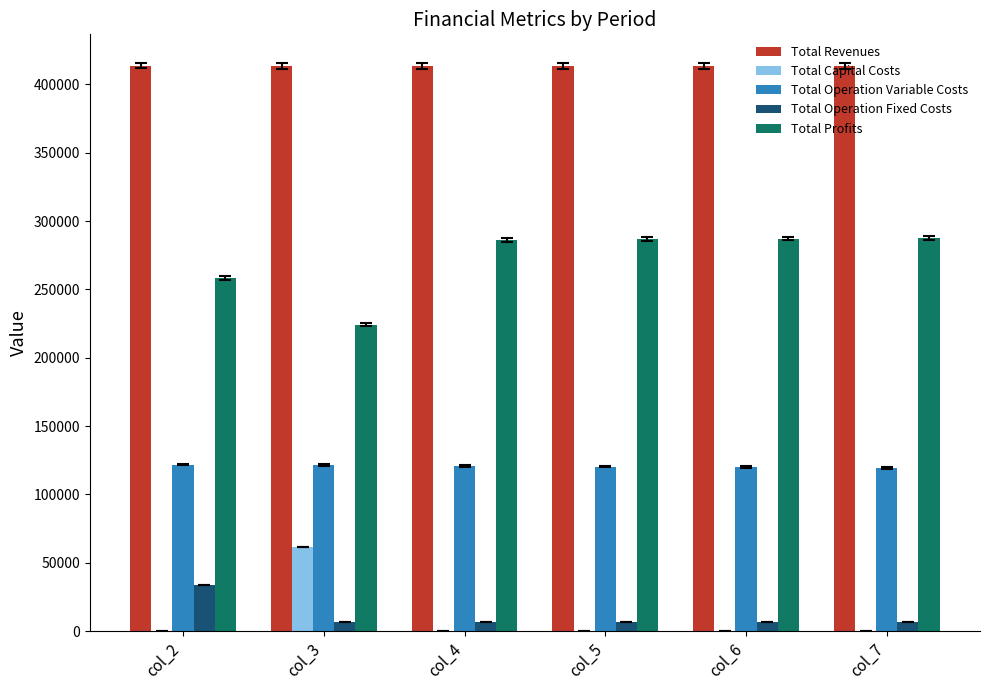

The value of Total Revenues at col_7 is 413638.0. True or false?

True